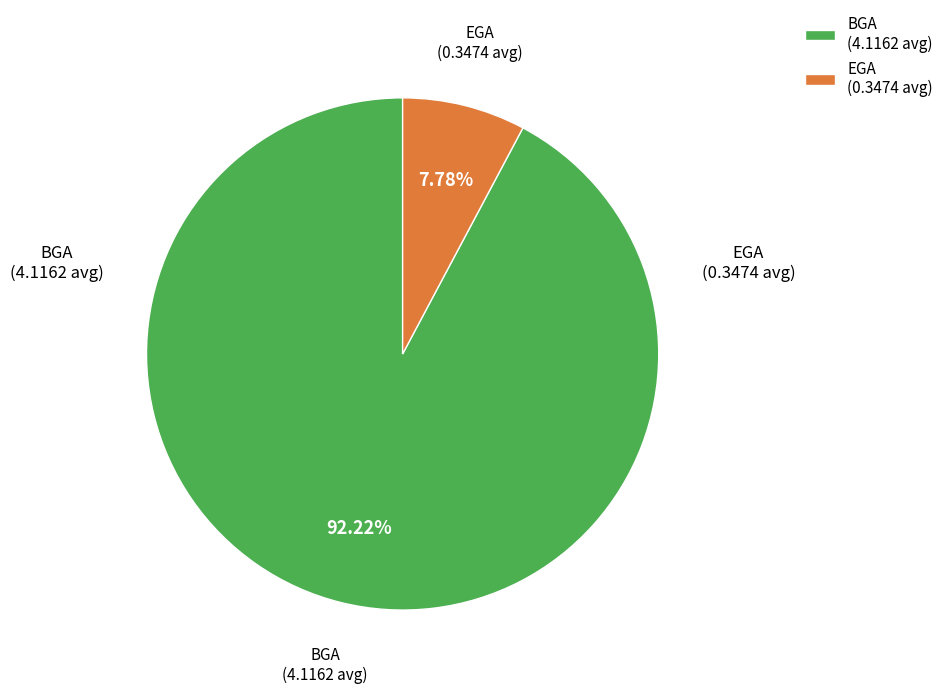

Does BGA represent more than half of the total?

Yes